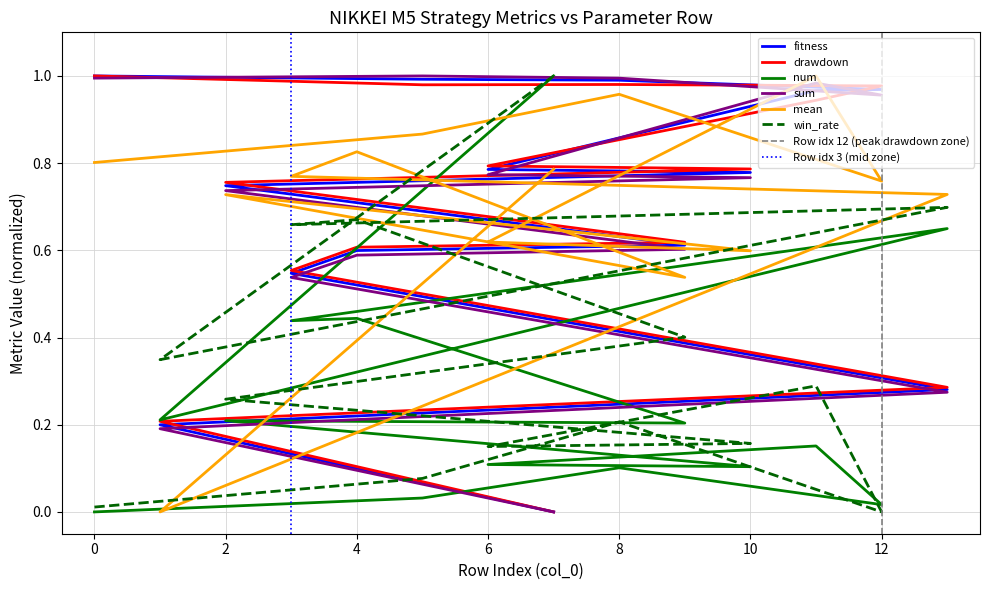

How many interior local valleys does the win_rate series have?

4